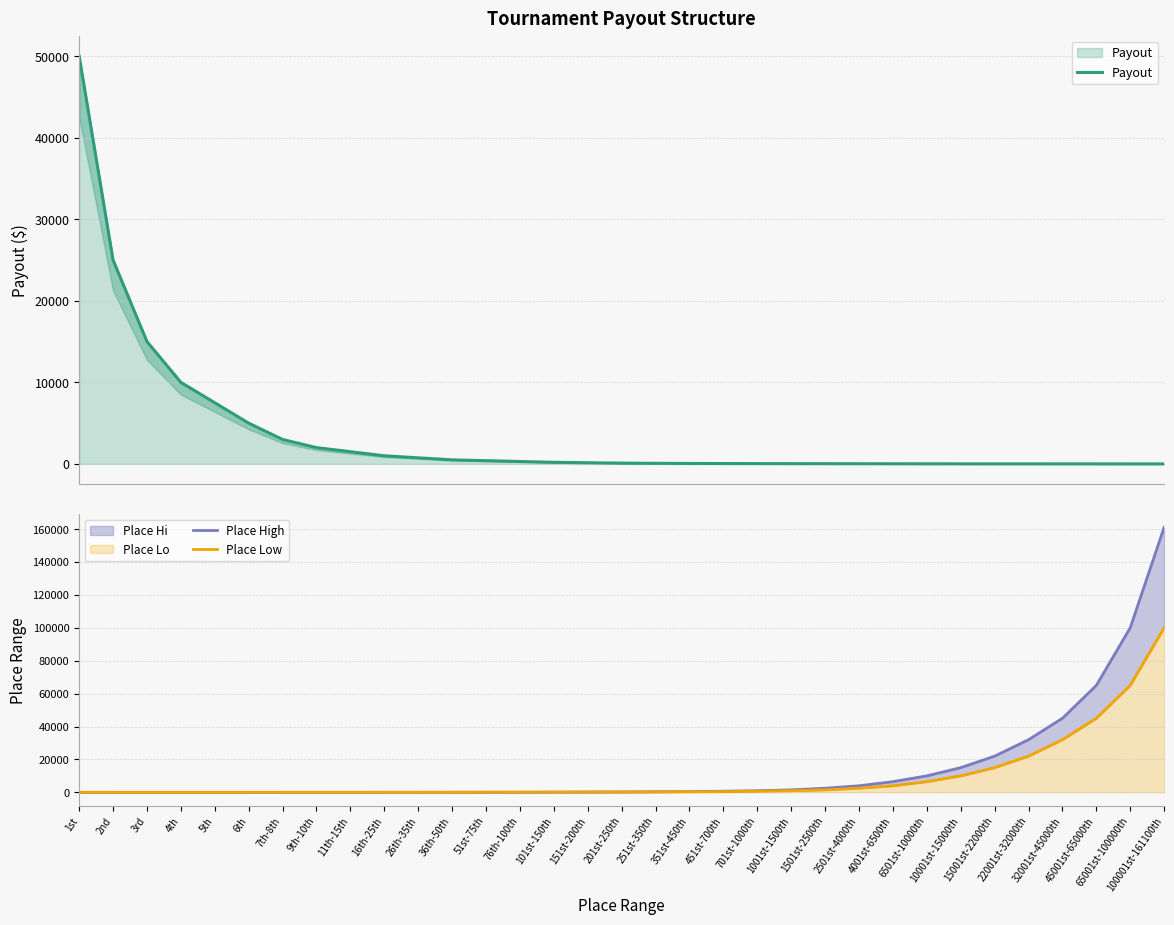

How many lines are shown in the chart?

3